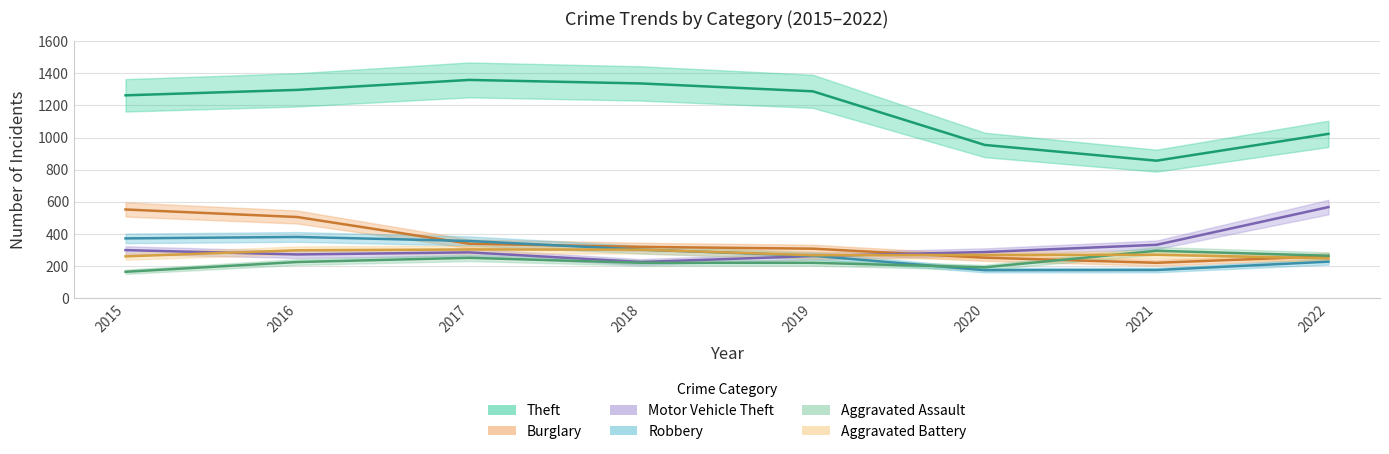

At which category is the sum across all series the highest?

2016